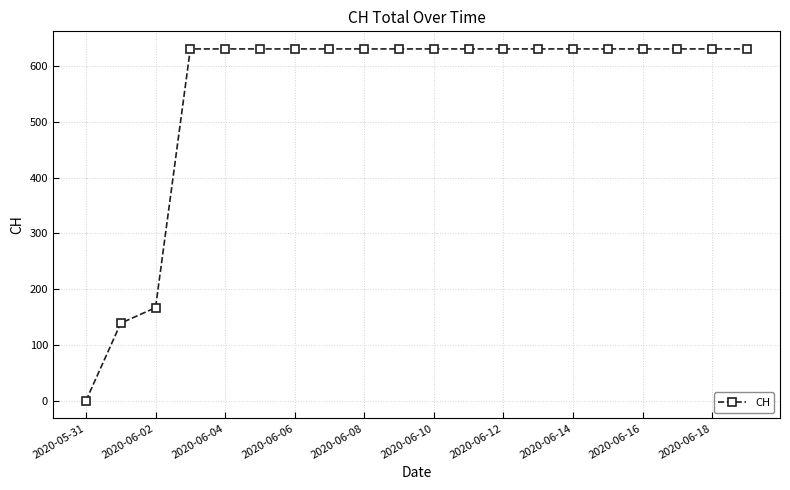

Reading right to left, what are all the values shown in this chart?

631	631	631	631	631	631	631	631	631	631	631	631	631	631	631	631	631	167	139	0